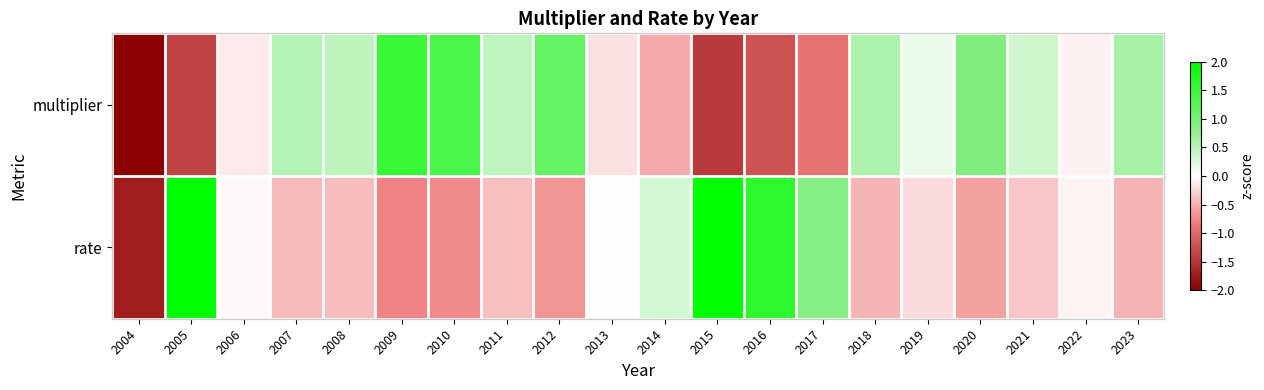

Reading left to right, list all the values displayed in this chart.

multiplier: 2004=-2.3	2005=-1.3	2006=-0.1	2007=0.5	2008=0.5	2009=1.5	2010=1.4	2011=0.5	2012=1.2	2013=-0.2	2014=-0.5	2015=-1.5	2016=-1.2	2017=-0.9	2018=0.6	2019=0.1	2020=0.9	2021=0.4	2022=-0.1	2023=0.6
rate: 2004=-1.7	2005=2.0	2006=-0.0	2007=-0.4	2008=-0.4	2009=-0.8	2010=-0.7	2011=-0.4	2012=-0.7	2013=-0.0	2014=0.3	2015=2.5	2016=1.6	2017=0.9	2018=-0.5	2019=-0.2	2020=-0.6	2021=-0.4	2022=-0.1	2023=-0.5